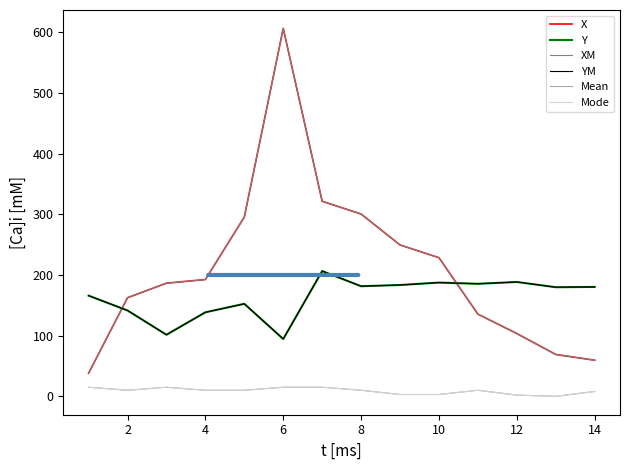

Does the chart have visible grid lines?

No